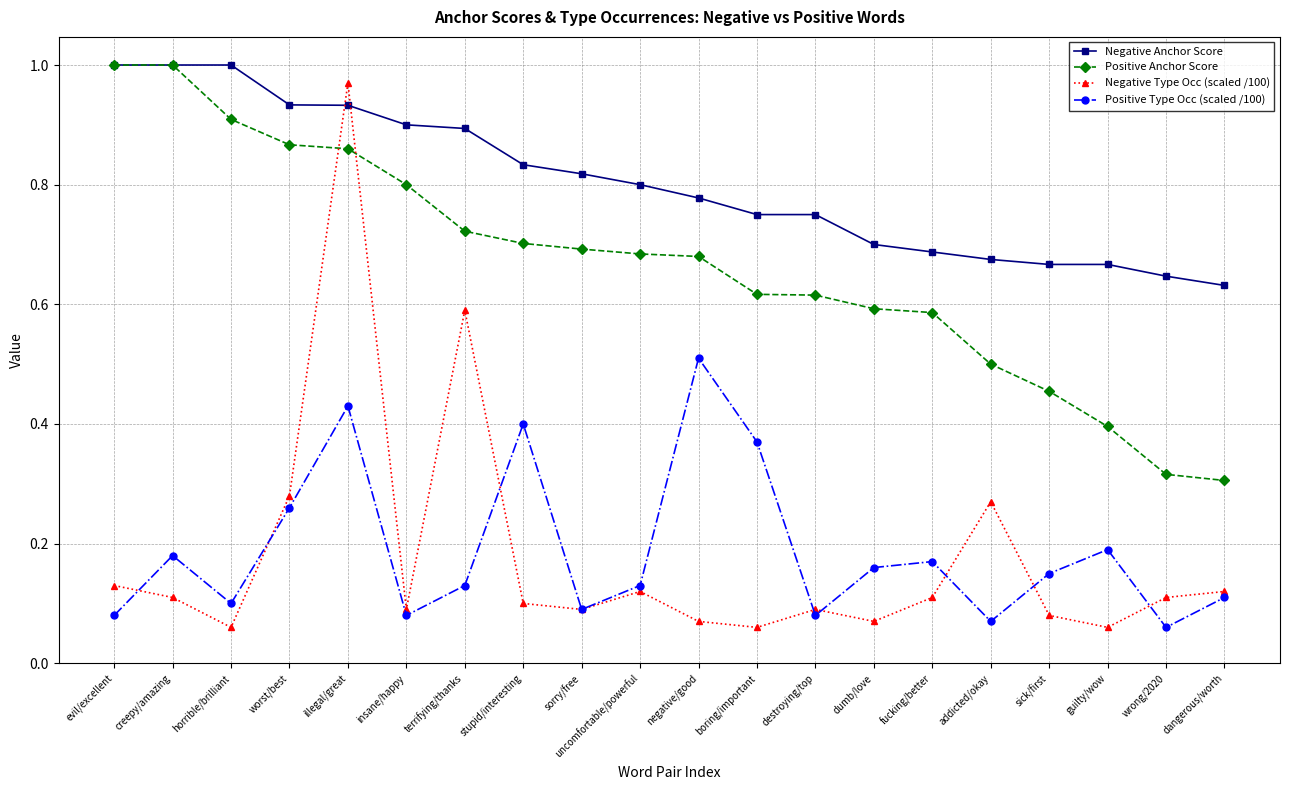

Which series has the widest spread of values?

Negative Type Occ (scaled /100)